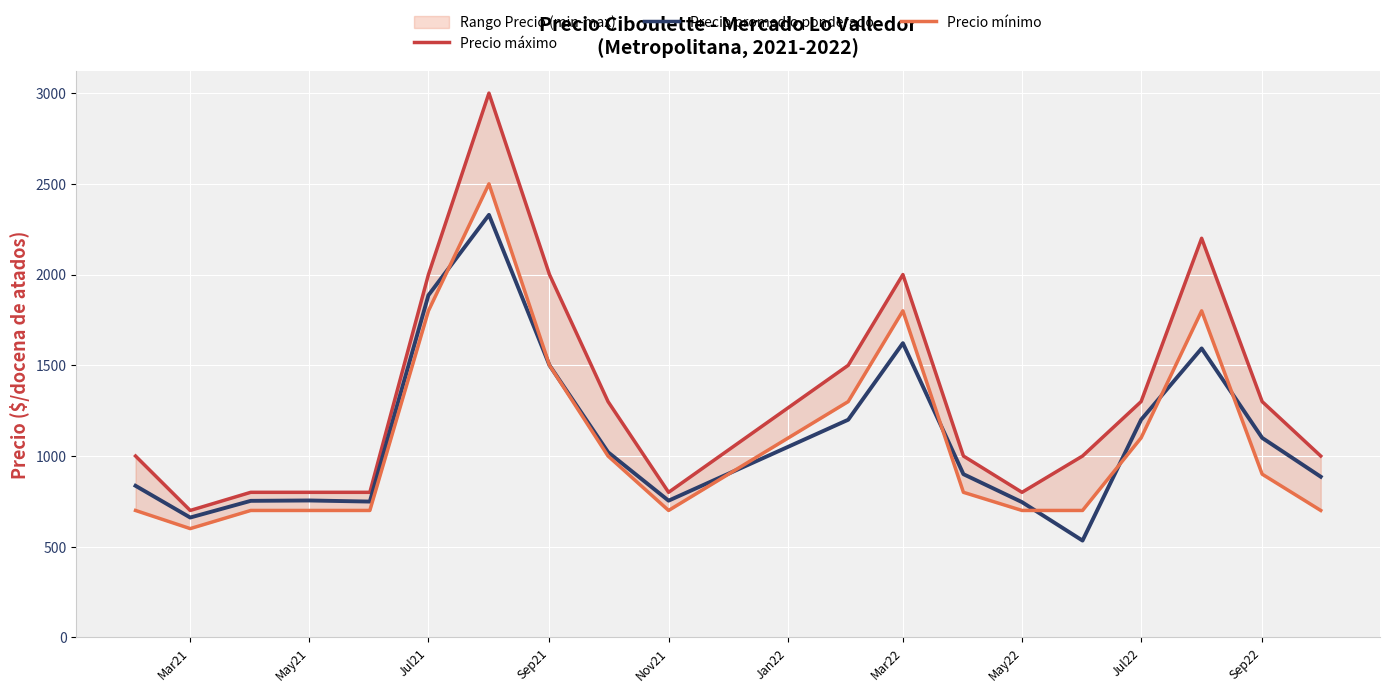

How many lines are shown in the chart?

3